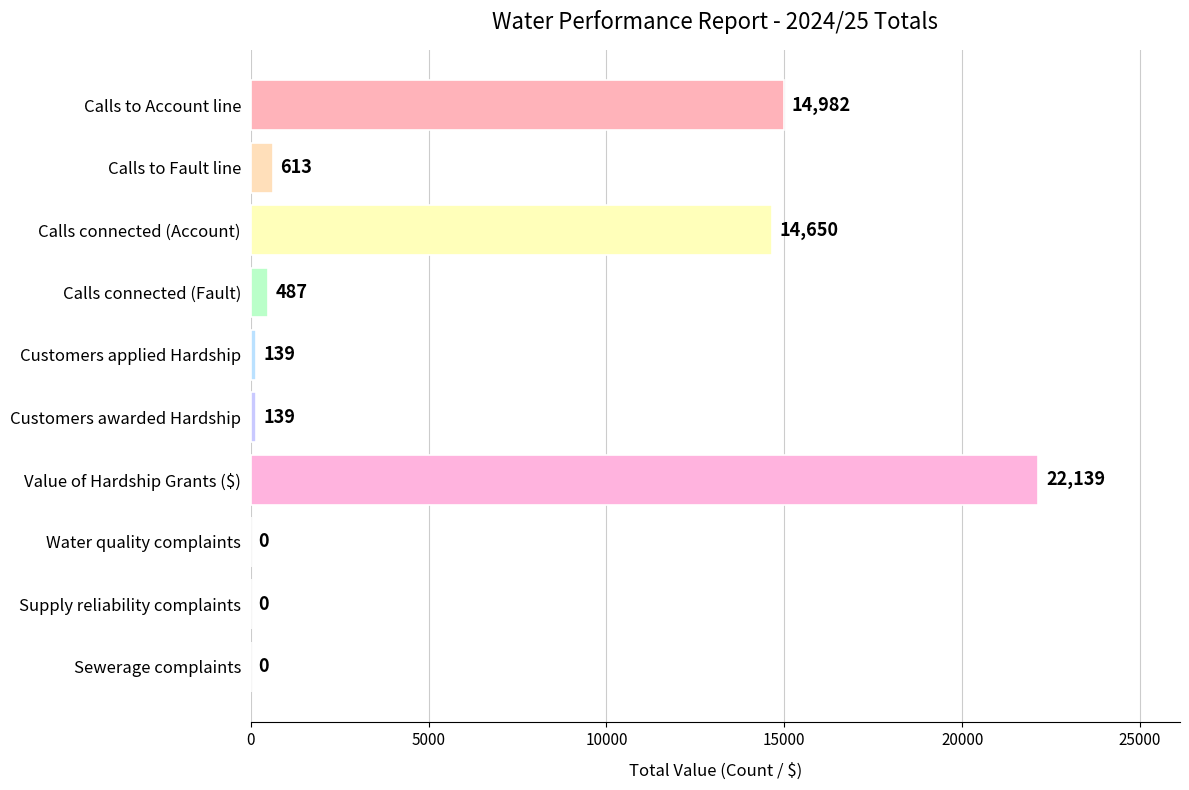

Reading top to bottom, list all the values displayed in this chart.

Calls to Account line=14982	Calls to Fault line=613	Calls connected (Account)=14650	Calls connected (Fault)=487	Customers applied Hardship=139	Customers awarded Hardship=139	Value of Hardship Grants ($)=22139	Water quality complaints=0	Supply reliability complaints=0	Sewerage complaints=0